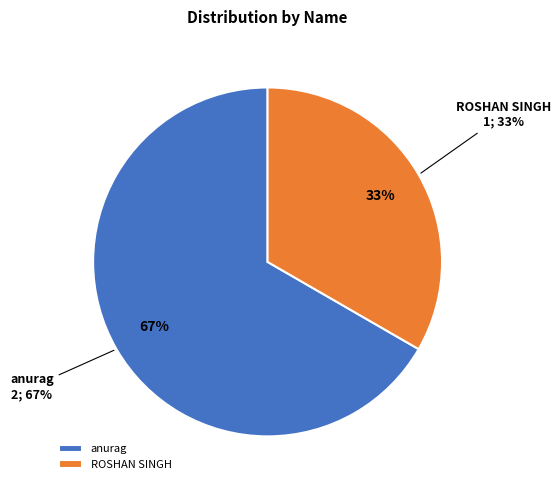

To the nearest percent, what is the difference between the anurag and ROSHAN SINGH slice percentages?

33%